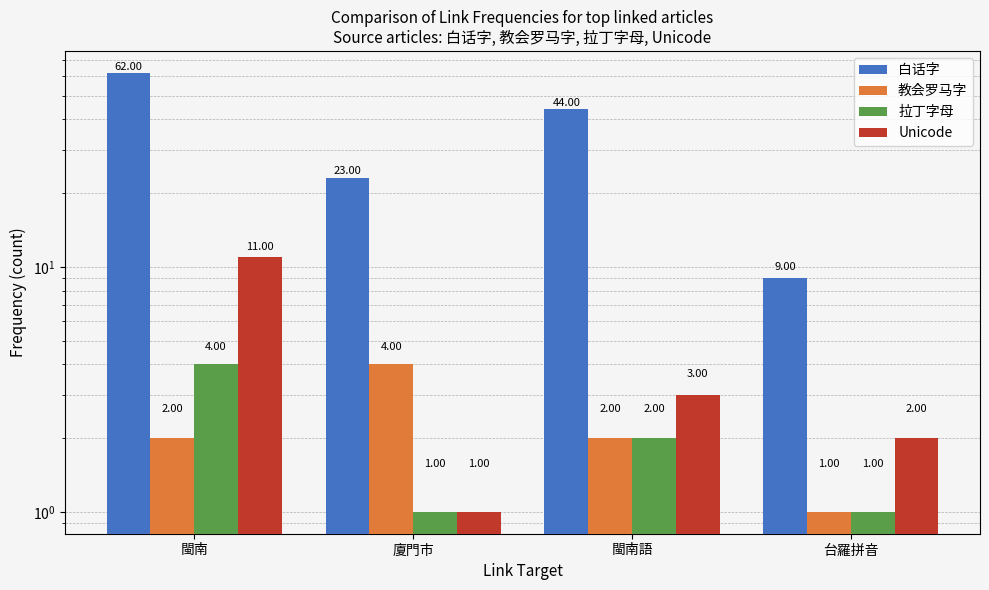

Reading left to right, extract all data points from this chart.

白话字: 62	23	44	9
教会罗马字: 2	4	2	1
拉丁字母: 4	1	2	1
Unicode: 11	1	3	2